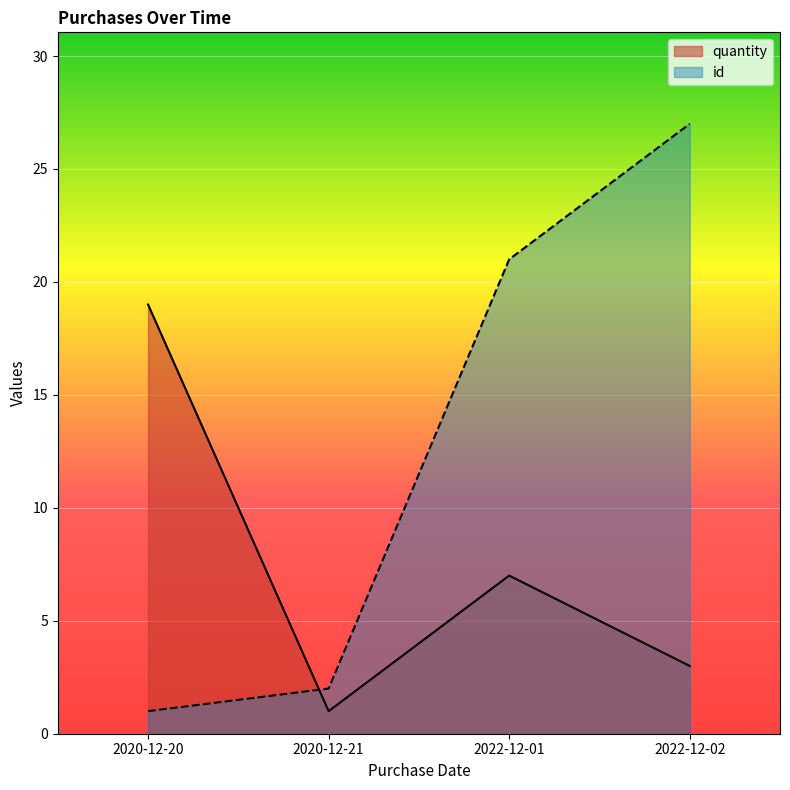

Does the chart display data point markers on the line(s)?

No